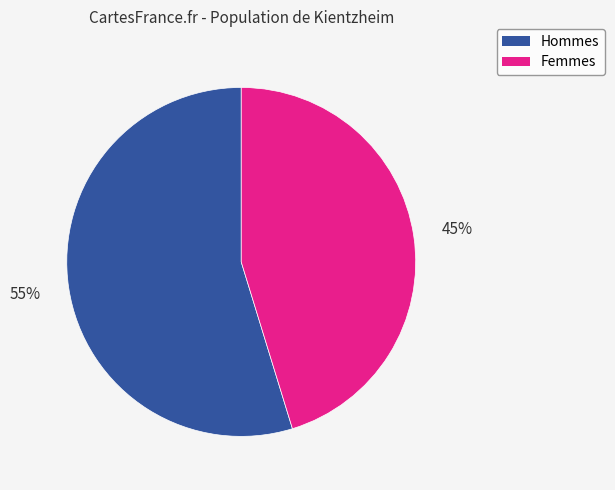

To the nearest percent, what is the average slice percentage?

50%